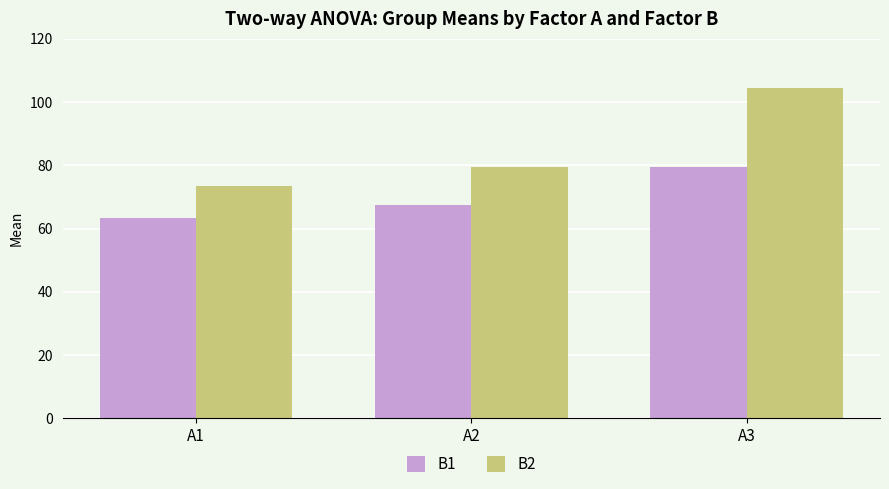

At which category is the sum across all series the highest?

A3